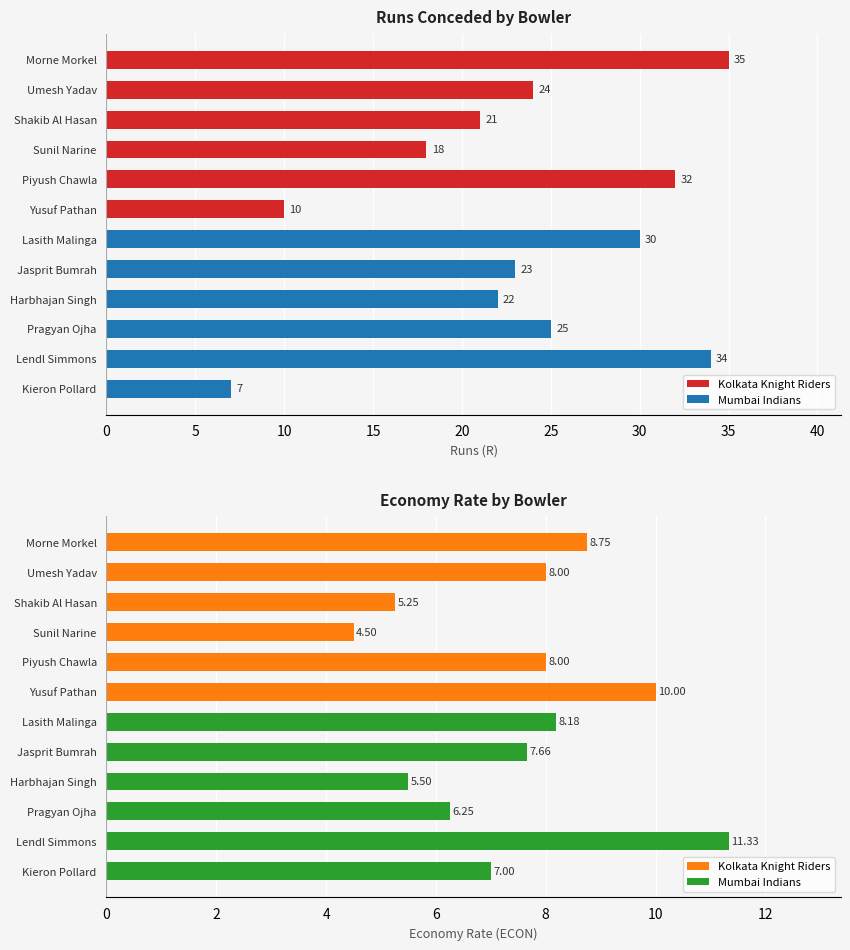

How many data points in ECON are less than 8?

6